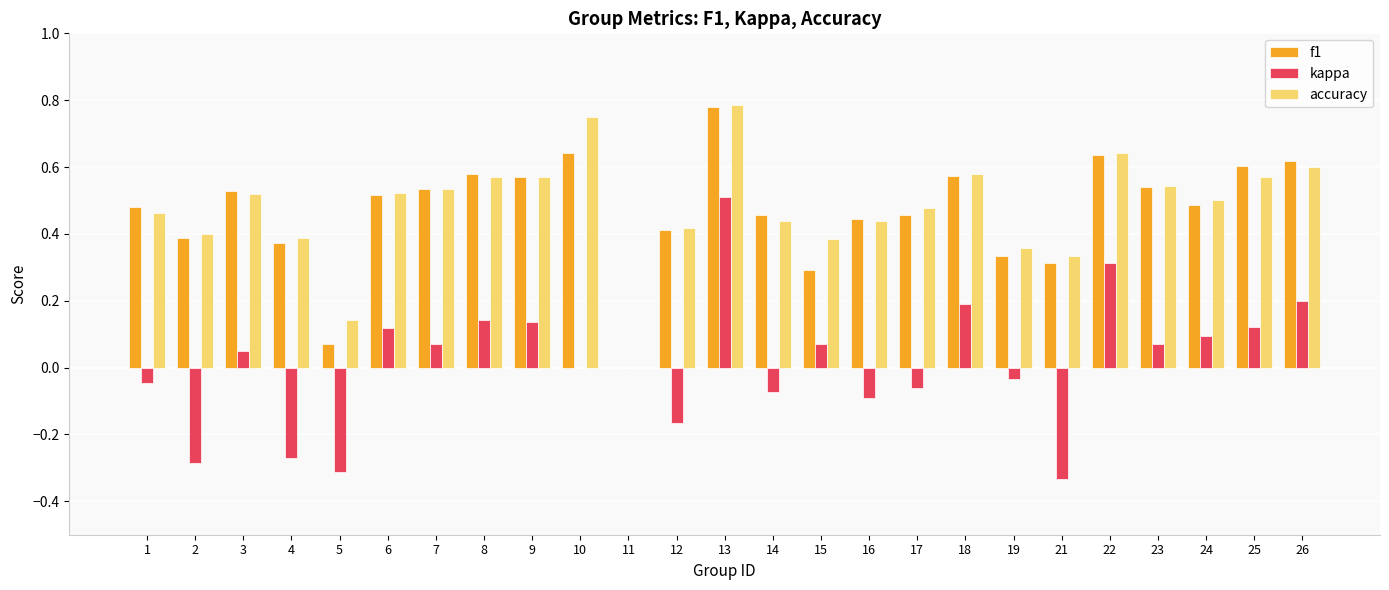

At which category is the sum across all series the highest?

13